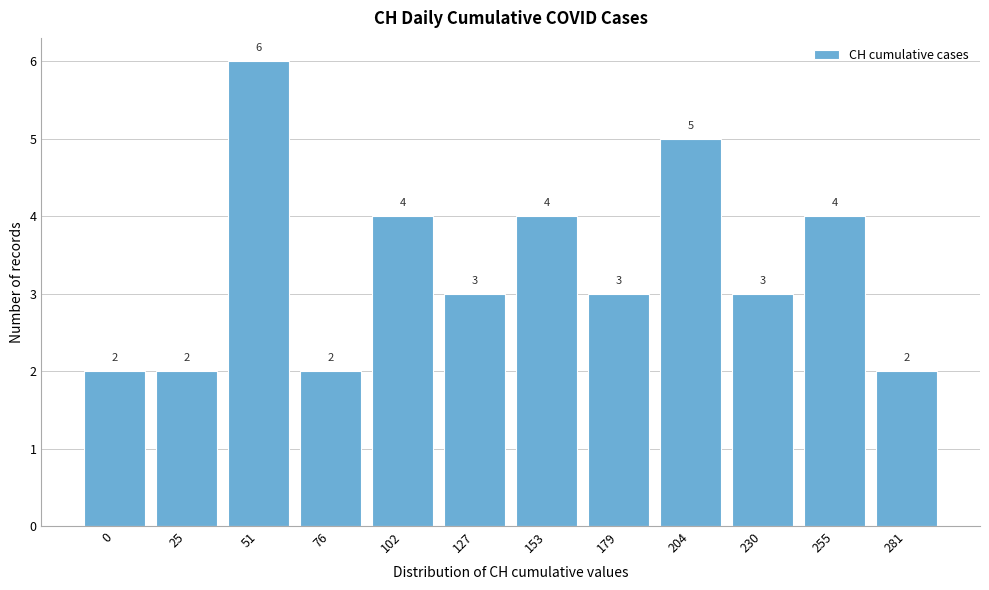

Reading right to left, extract all data points from this chart.

2	4	3	5	3	4	3	4	2	6	2	2